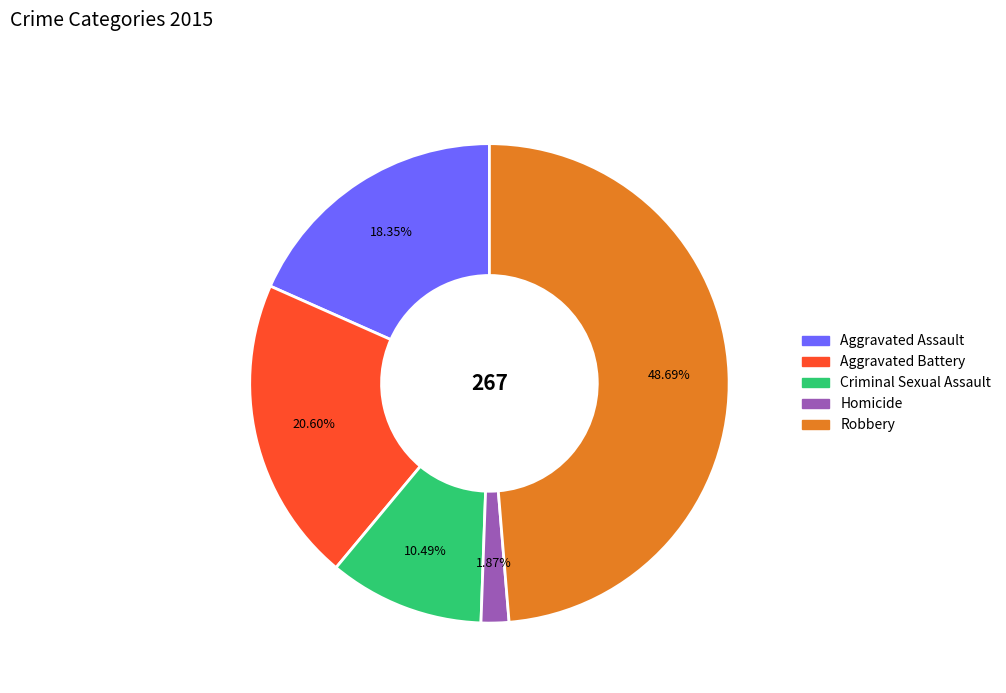

Which has a higher value, Aggravated Battery or Criminal Sexual Assault?

Aggravated Battery